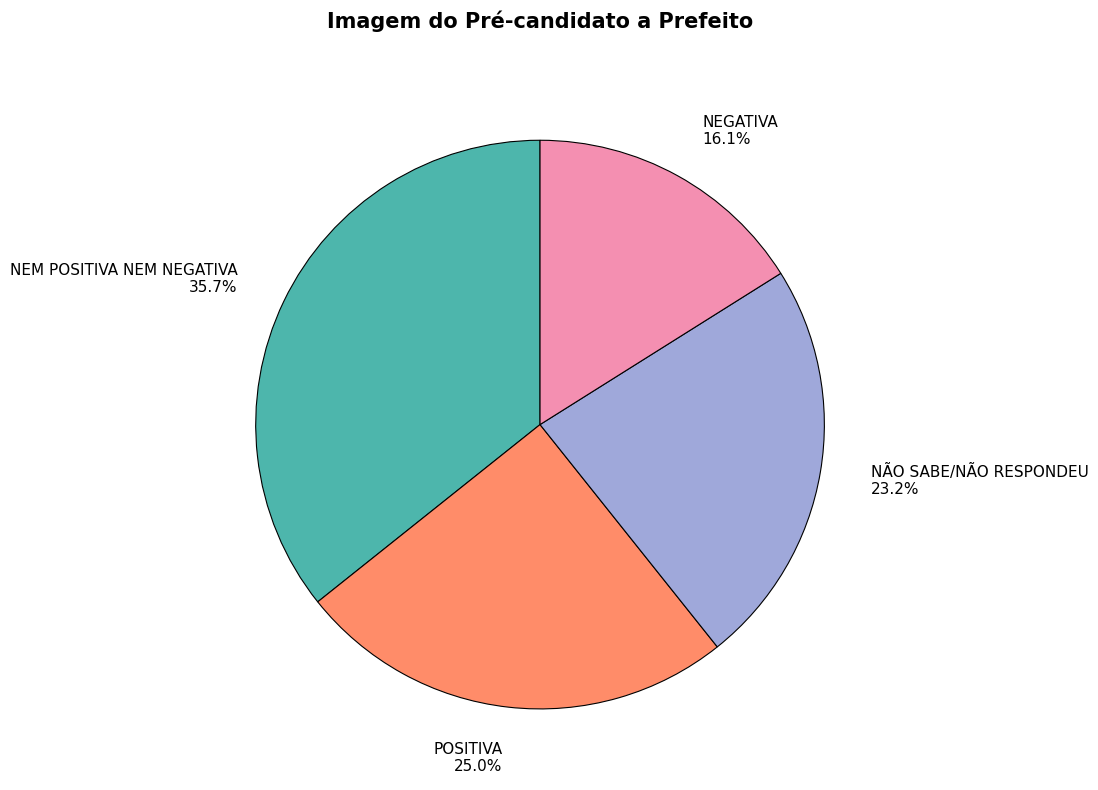

What percentage is the NÃO SABE/NÃO RESPONDEU slice, to the nearest percent?

23%